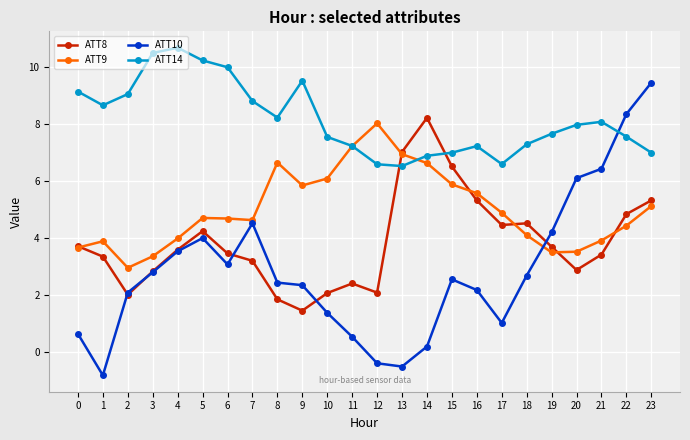

What is the difference between the highest and lowest values at 16?

5.0